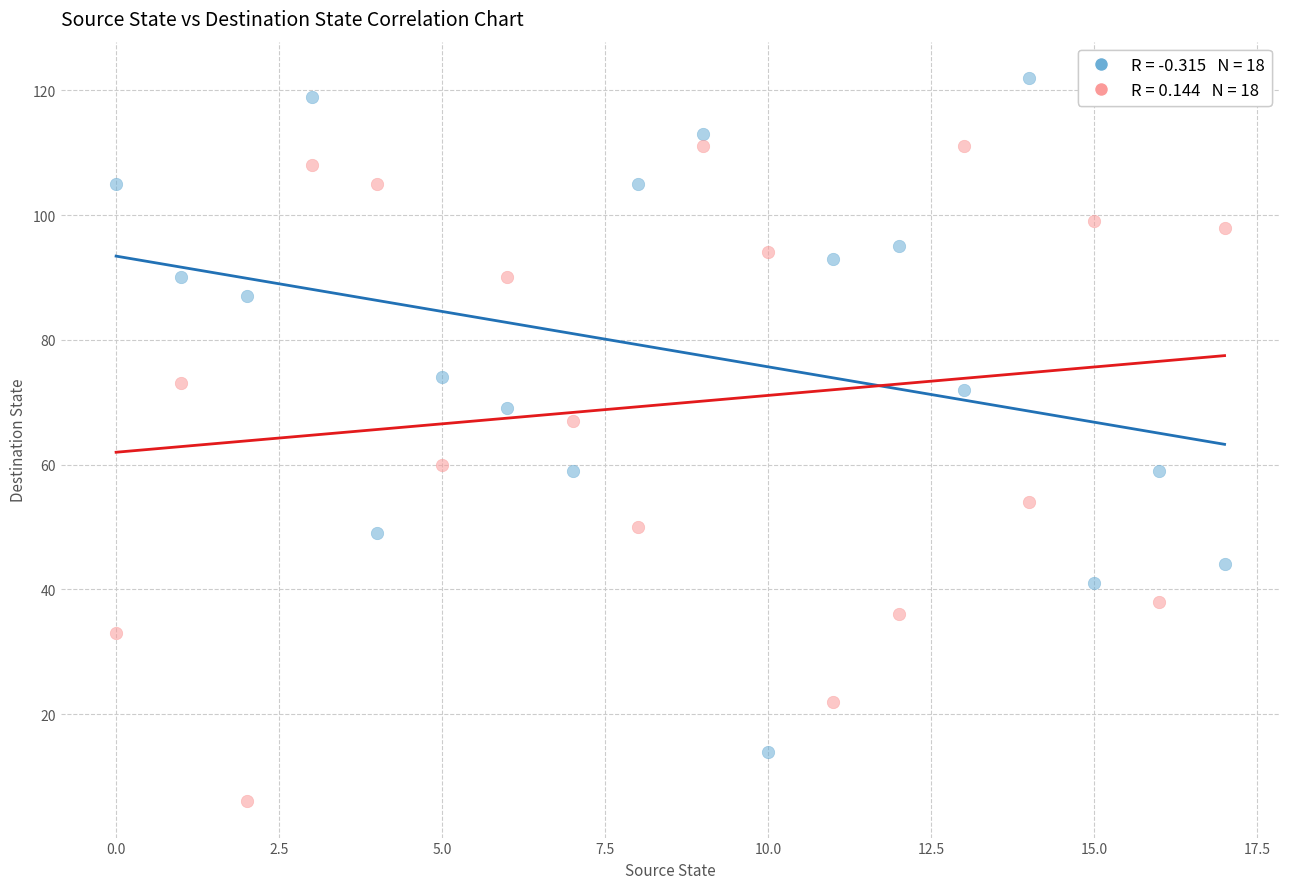

Across all data points, what is the range of Y values (max minus min)?

116